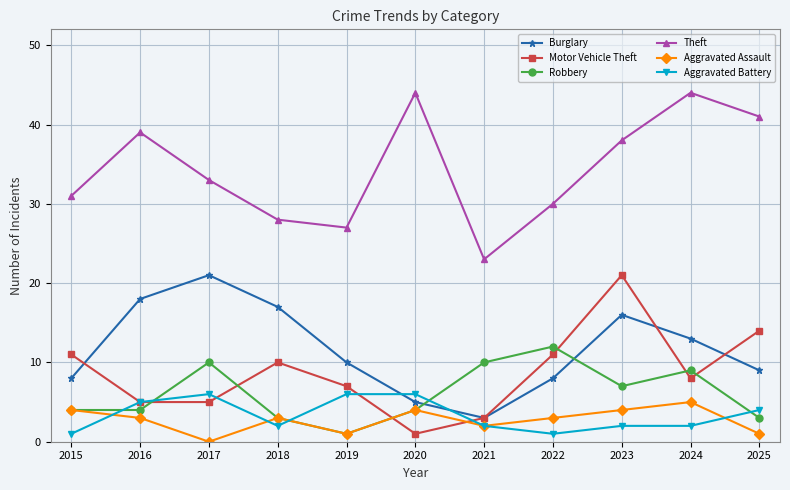

Reading left to right, transcribe all the data shown in this chart.

Burglary: 8	18	21	17	10	5	3	8	16	13	9
Motor Vehicle Theft: 11	5	5	10	7	1	3	11	21	8	14
Robbery: 4	4	10	3	1	4	10	12	7	9	3
Theft: 31	39	33	28	27	44	23	30	38	44	41
Aggravated Assault: 4	3	0	3	1	4	2	3	4	5	1
Aggravated Battery: 1	5	6	2	6	6	2	1	2	2	4